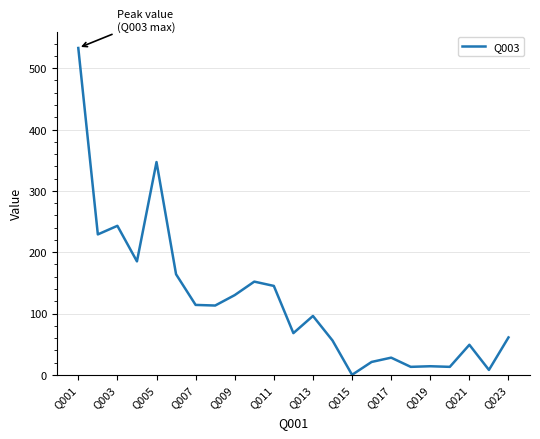

What is the difference between the maximum and minimum values?

533